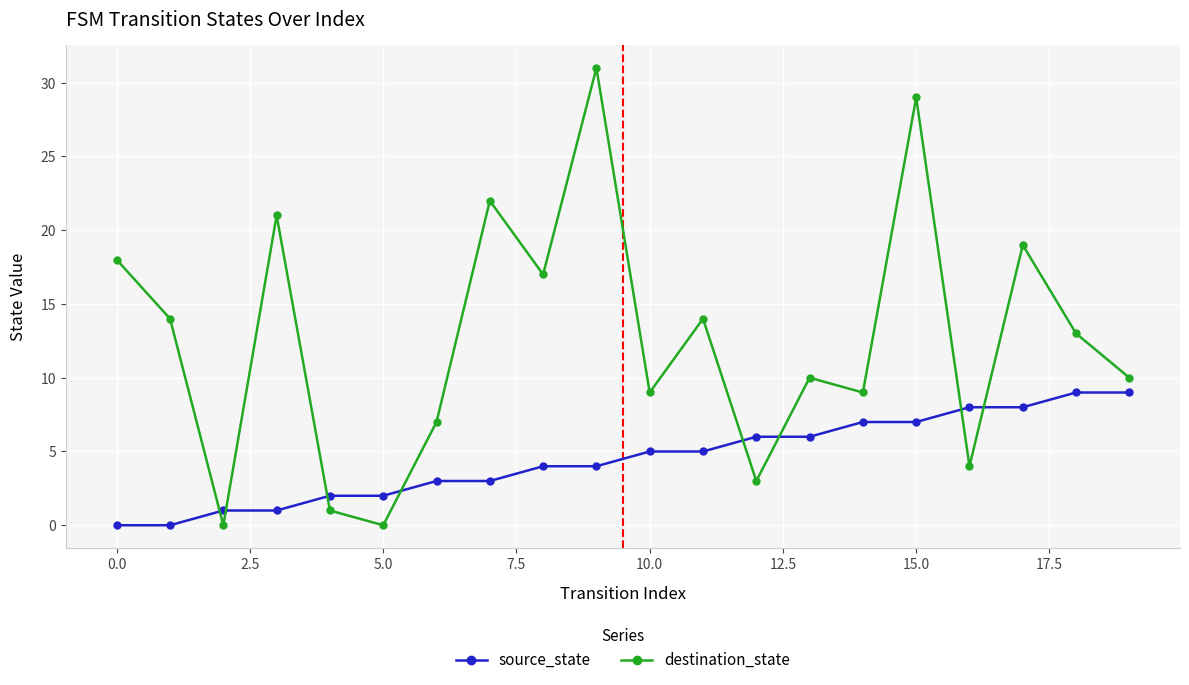

Rank the series by their average value, from lowest to highest.

source_state, destination_state